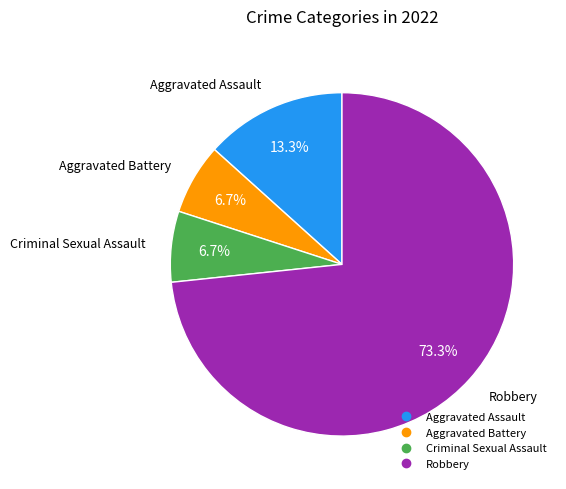

What is the majority slice?

Robbery